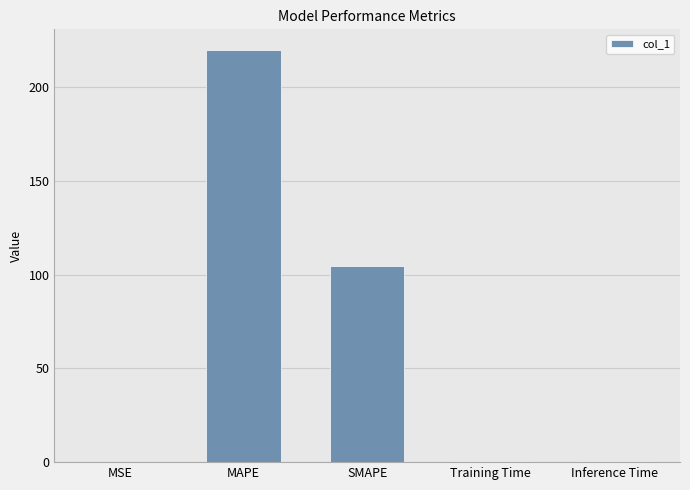

Read the value at SMAPE.

104.8